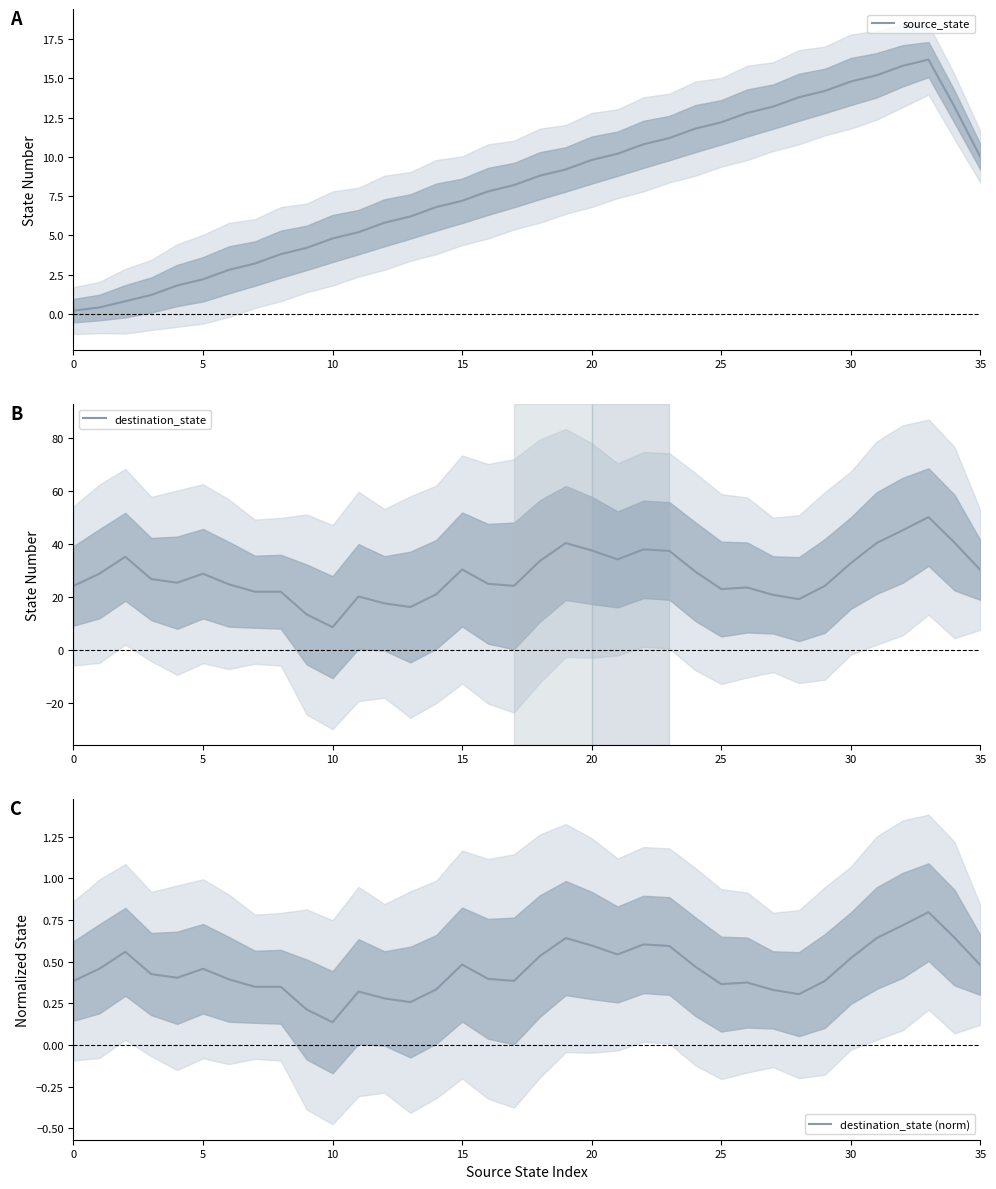

Which label corresponds to the smallest value in the chart?

10